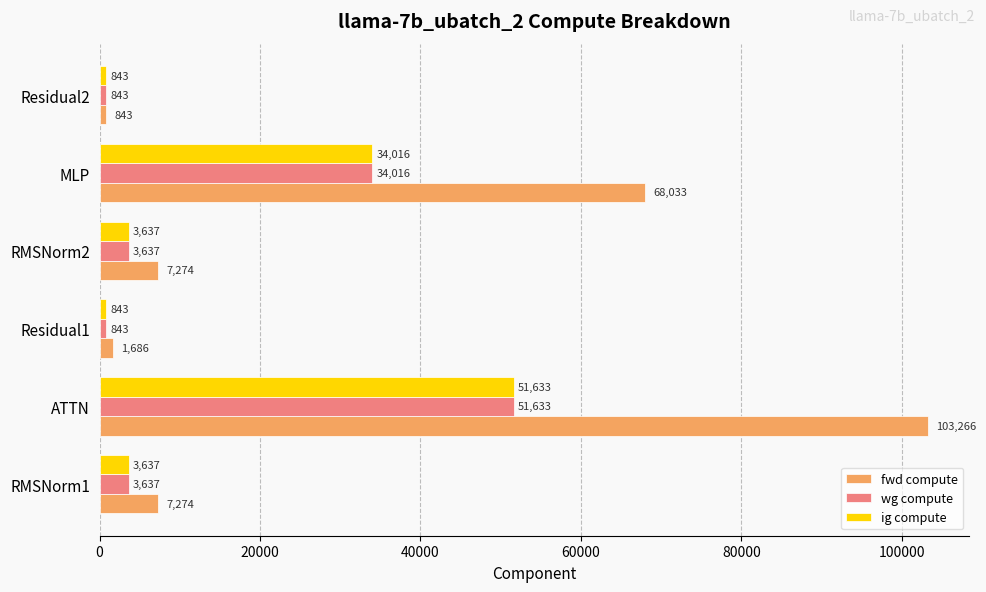

Count the number of data series in this chart.

3